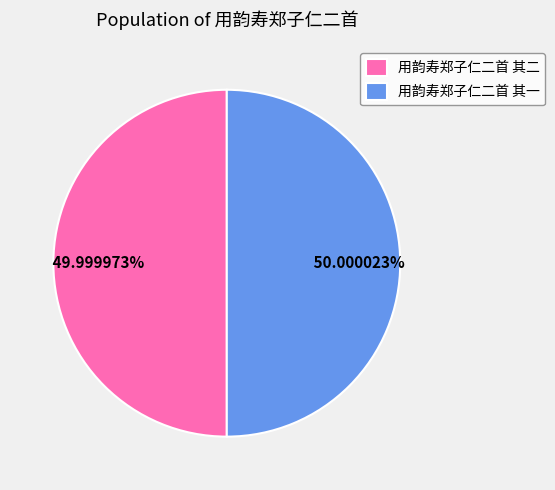

What percentage do 用韵寿郑子仁二首 其二 and 用韵寿郑子仁二首 其一 together represent?

100.0%